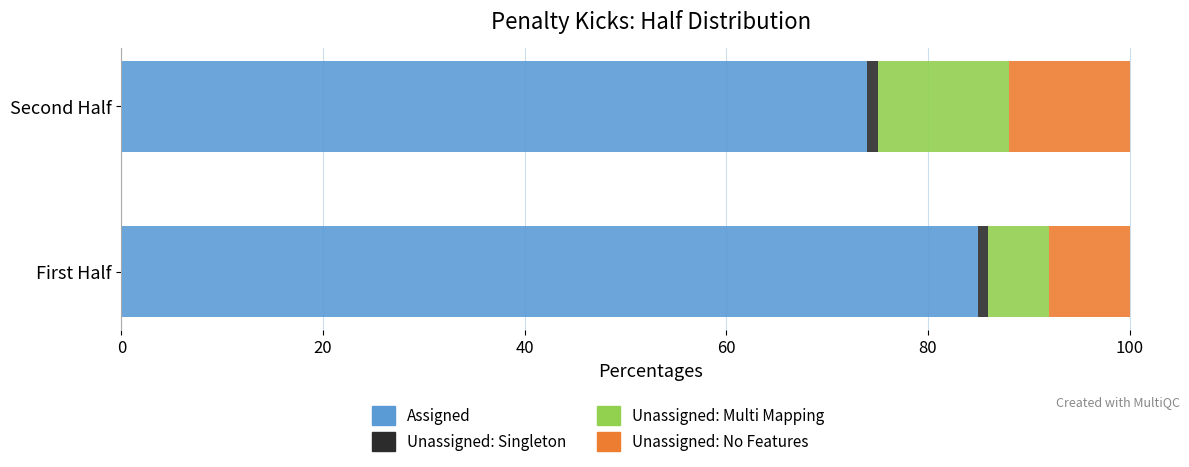

True or false: Assigned has a value of 26 at Second Half.

False